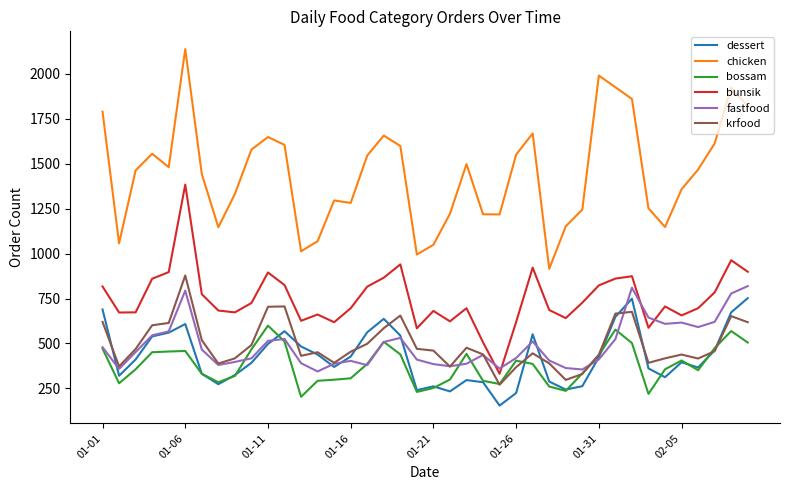

What is the highest value of the fastfood series?

819